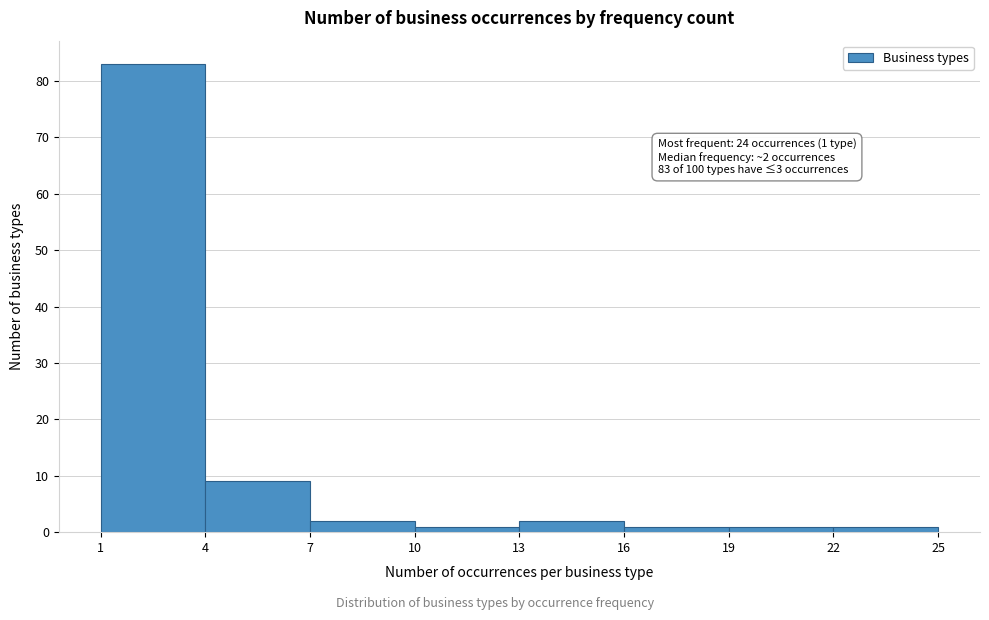

Over which range of the x-axis is the bar tallest?

1 to 4